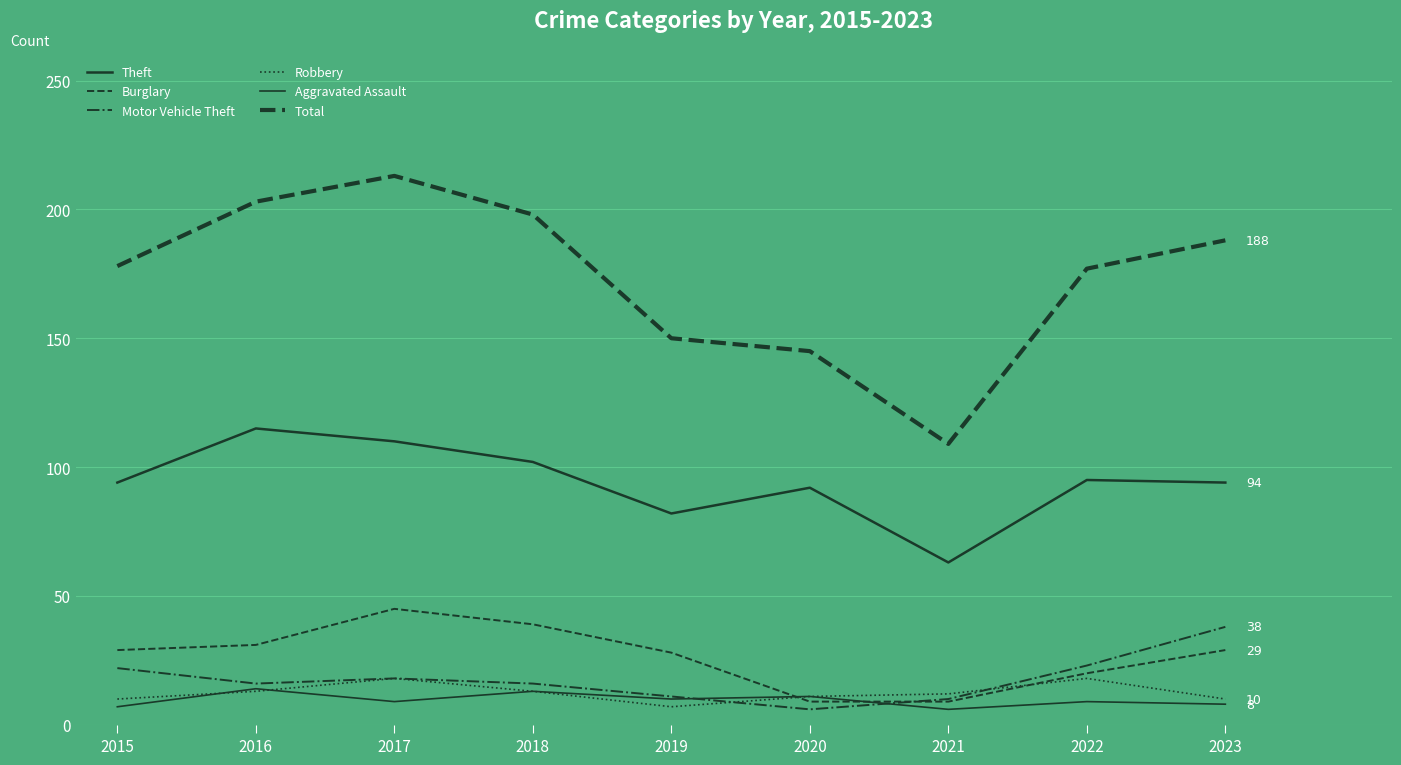

What is the approximate value of Burglary at 2019?

28